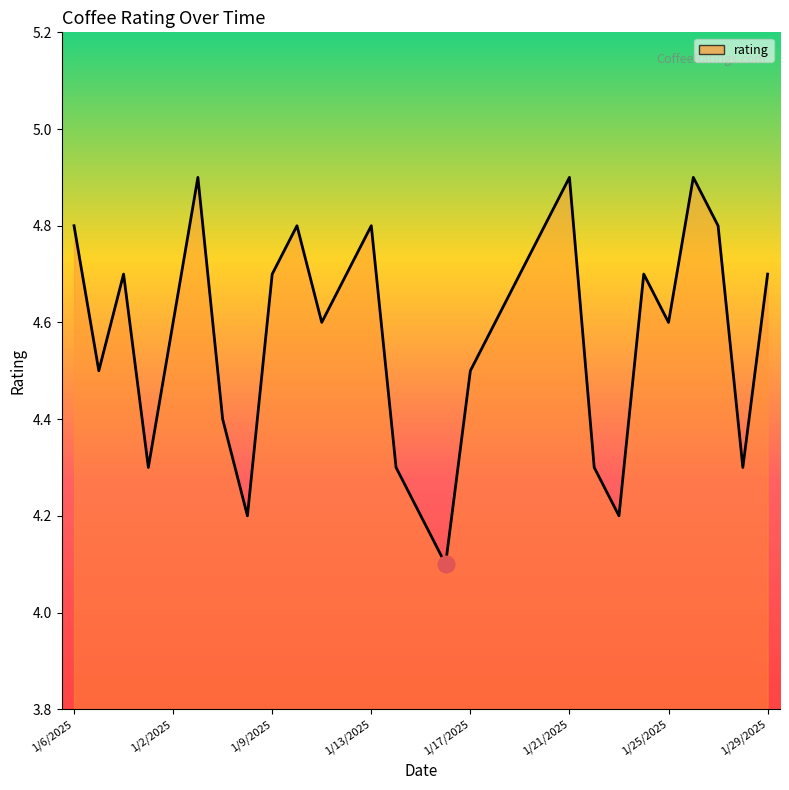

What is the maximum value shown in the chart?

4.9